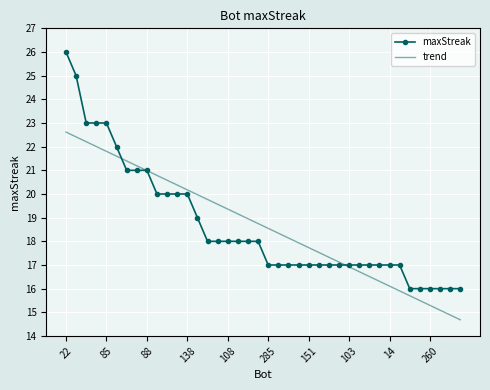

What is the highest value of the maxStreak series?

26.0